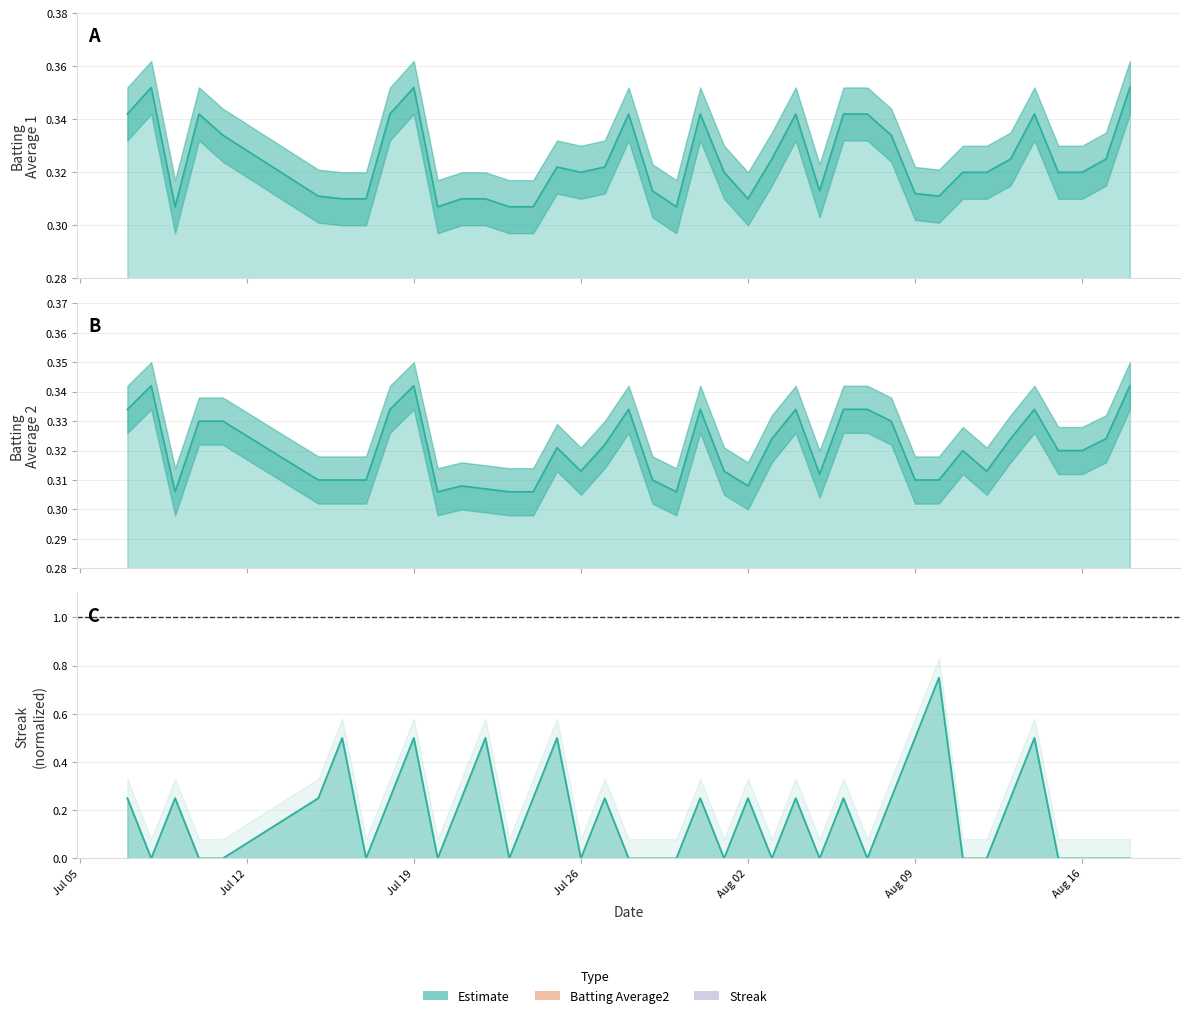

Is it true that Batting Average2 equals 0.2 at 25?

False